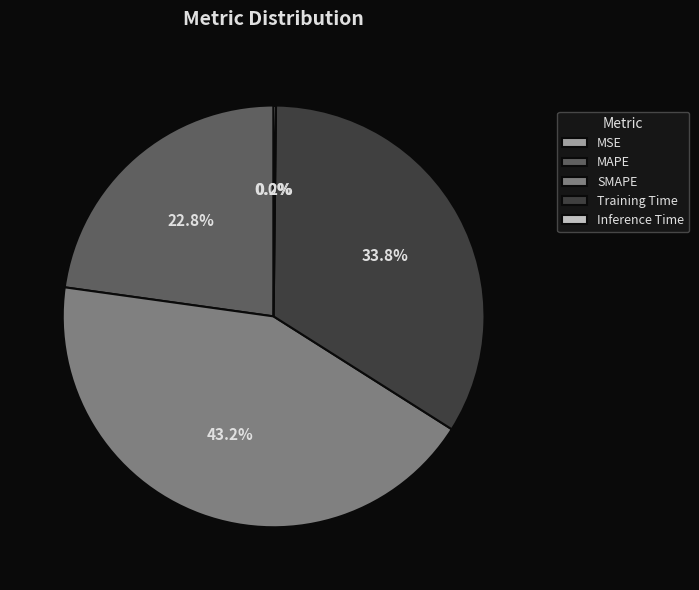

Does any single category account for the majority?

No